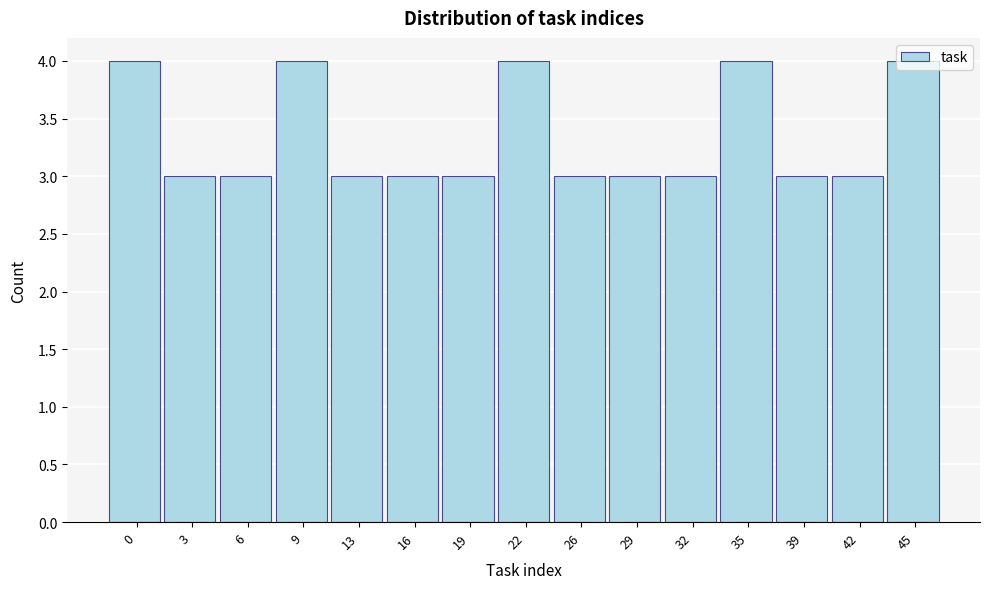

Between 13 and 35, which is larger?

35